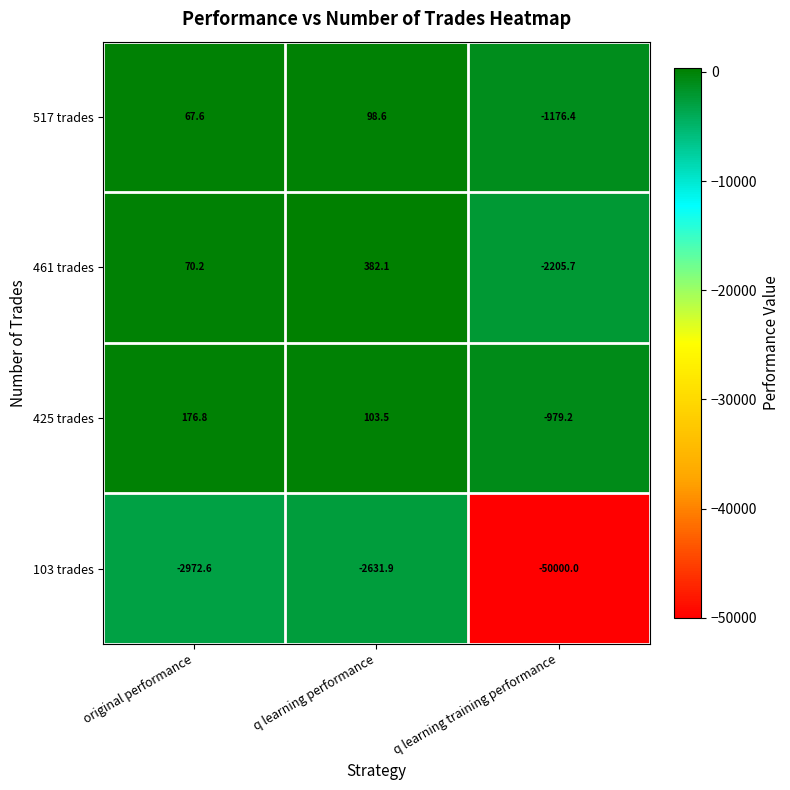

What is the sum of all 103 trades values?

-55604.5